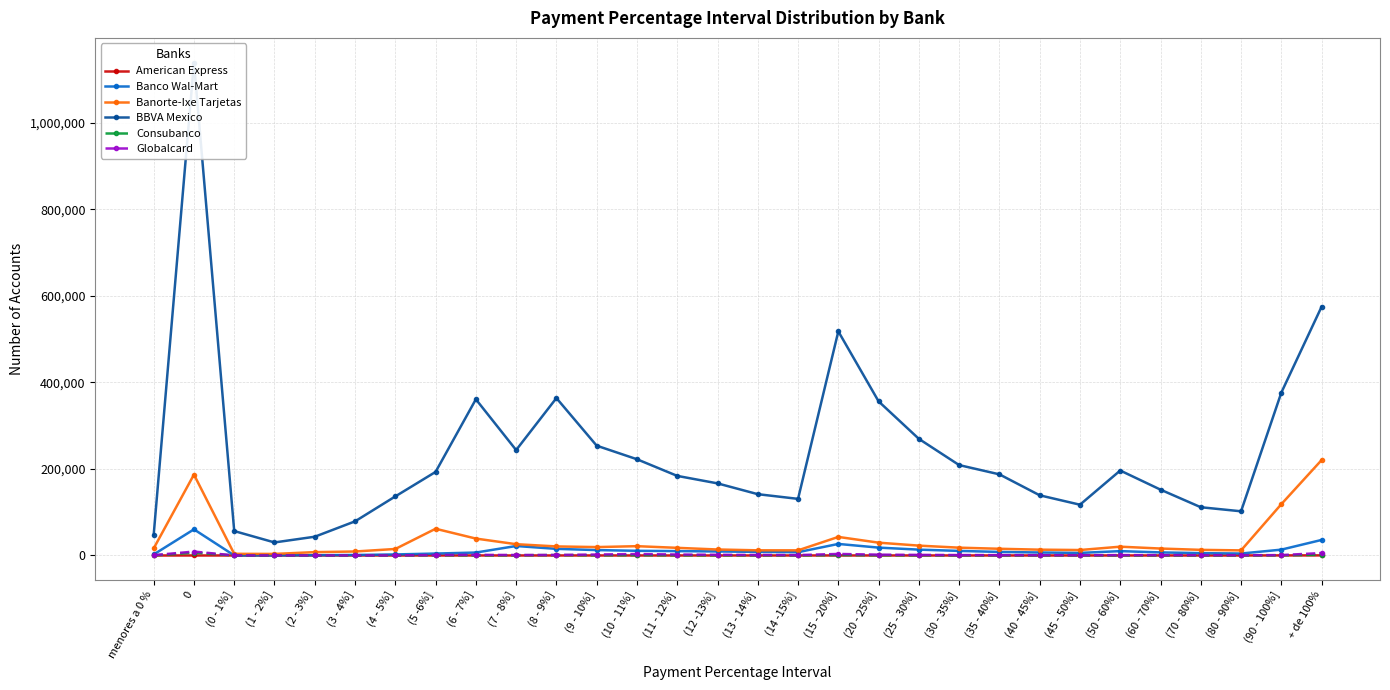

What is the difference between the maximum and minimum values in the BBVA Mexico series?

1109265